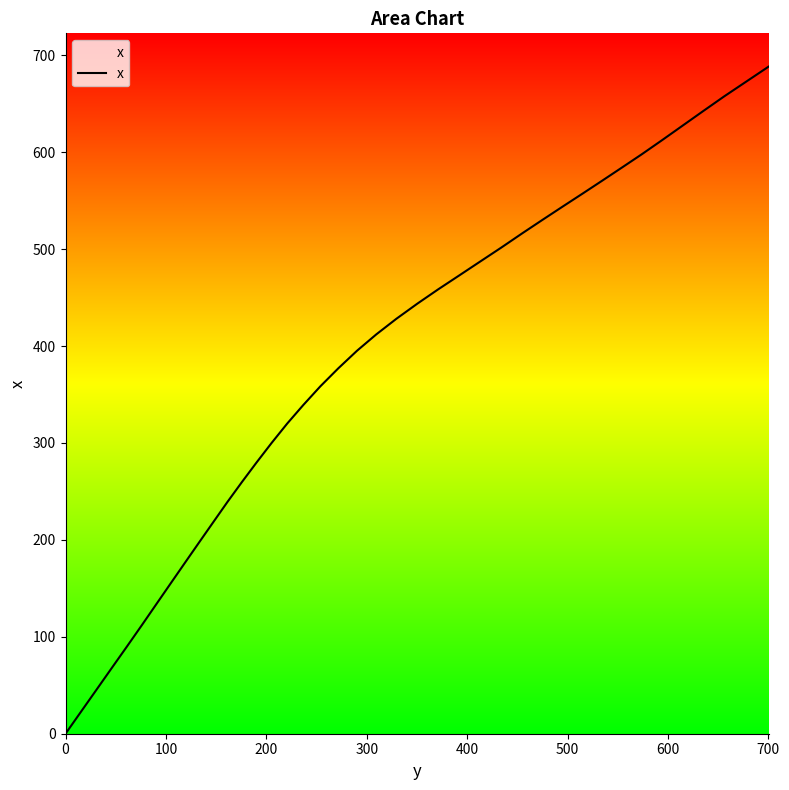

What is the difference between the maximum and minimum values?

688.3